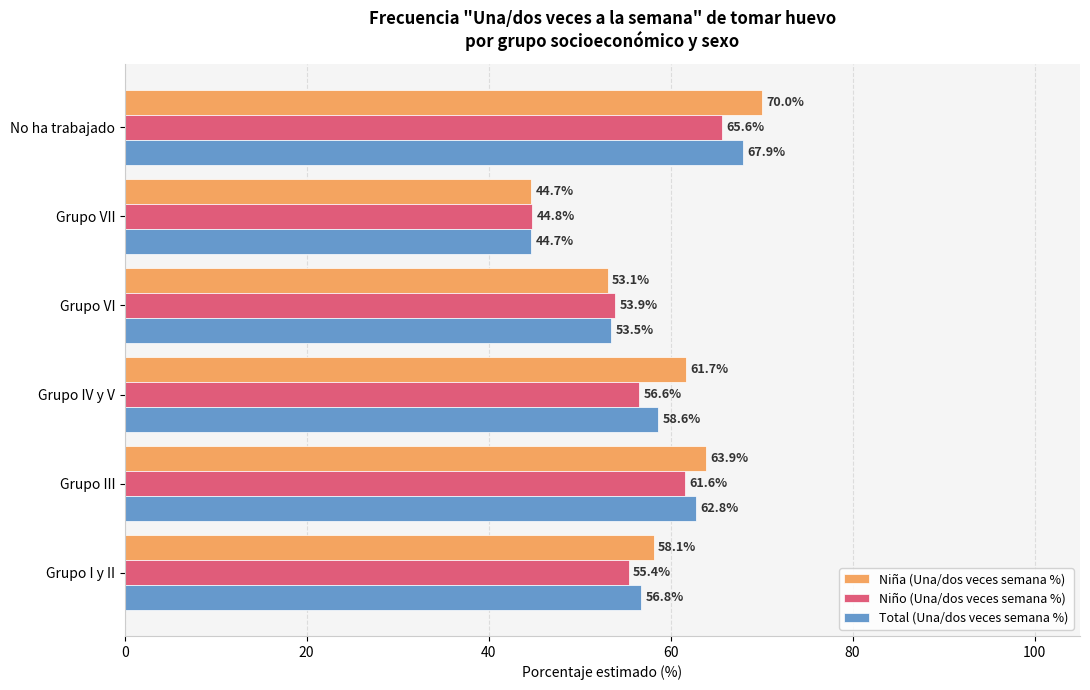

What is the minimum value for Niña (Una/dos veces semana %)?

44.7